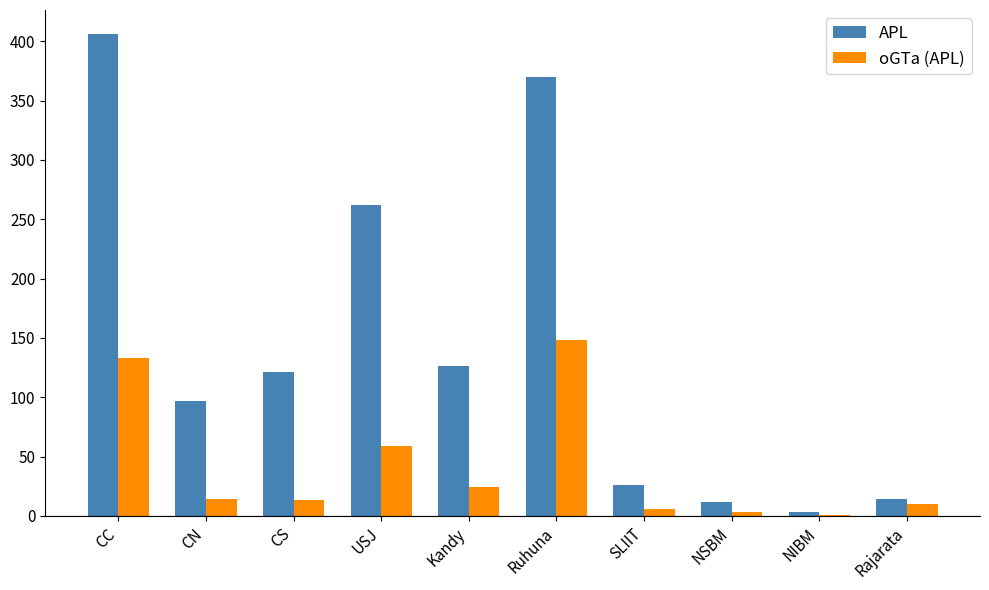

Which category has the highest value in the oGTa (APL) series?

Ruhuna